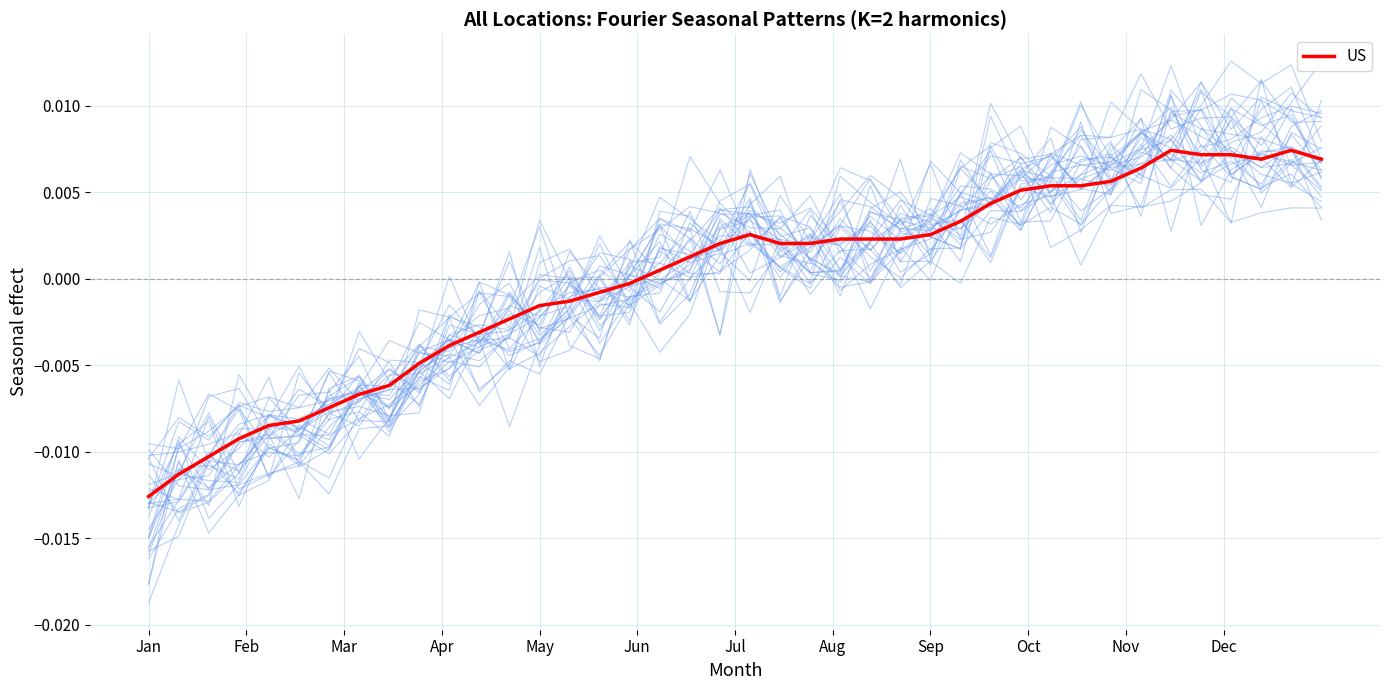

How many series are shown in this chart?

1